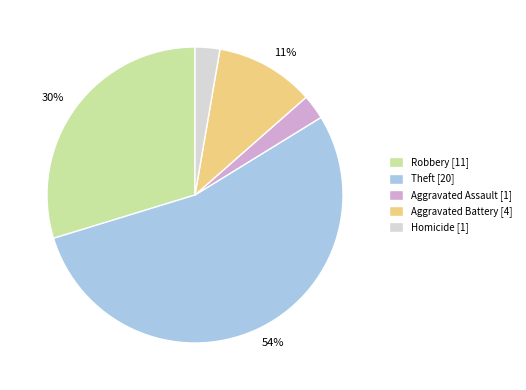

Do Theft [20] and Robbery [11] together represent more than half of the pie?

Yes